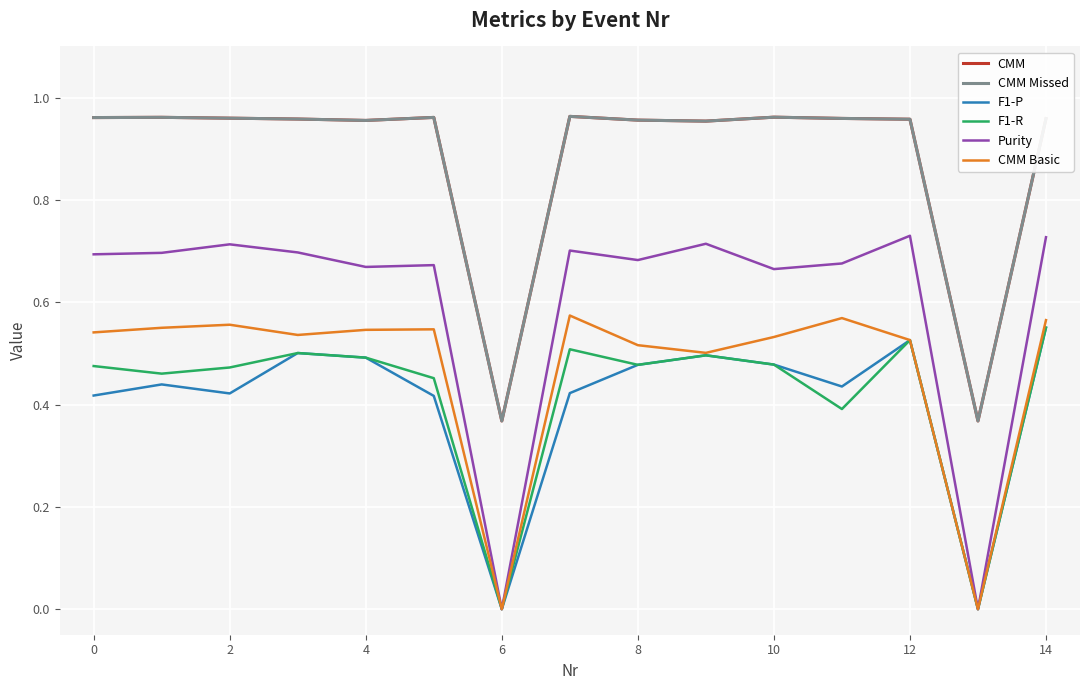

At which category is the sum across all series the highest?

14